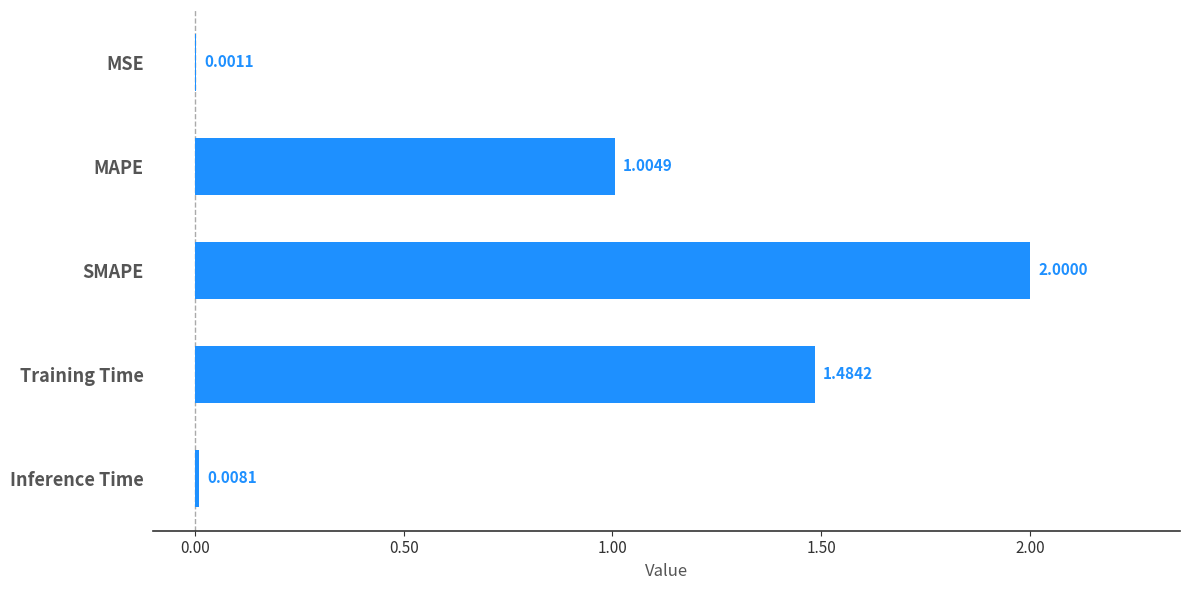

Where is the data nearest to the value 1?

MAPE